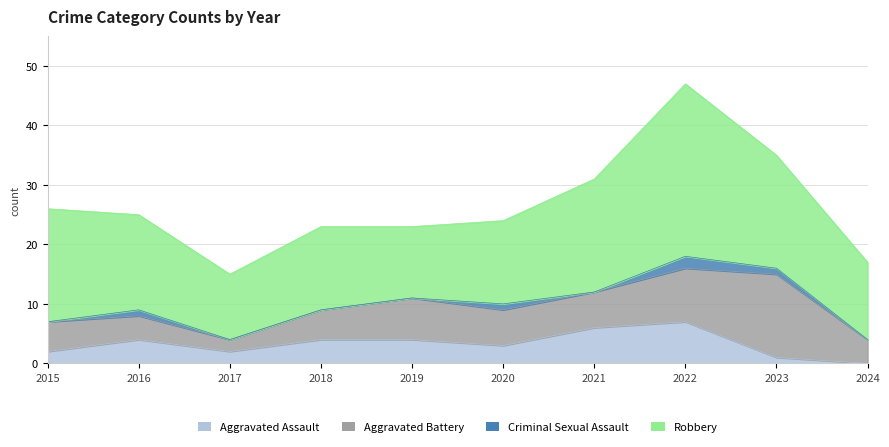

How many data points in Criminal Sexual Assault are above 0?

4